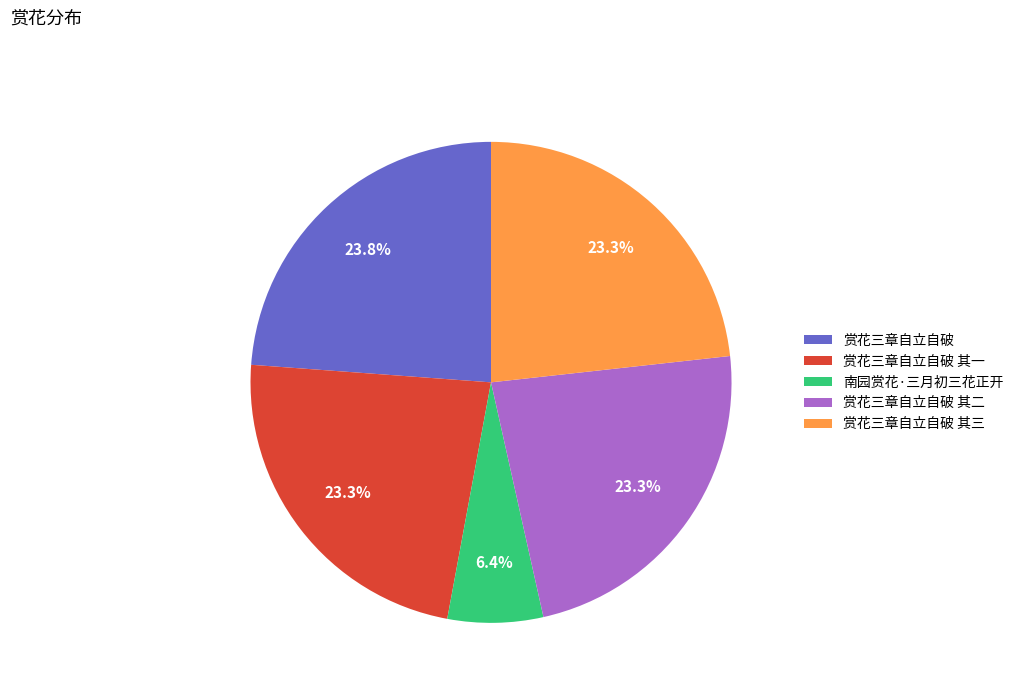

What percentage is the 赏花三章自立自破 其三 slice, to the nearest percent?

23%